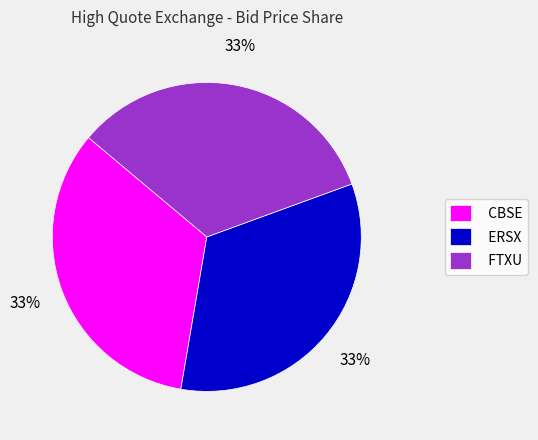

To the nearest percent, what portion does ERSX represent?

33%